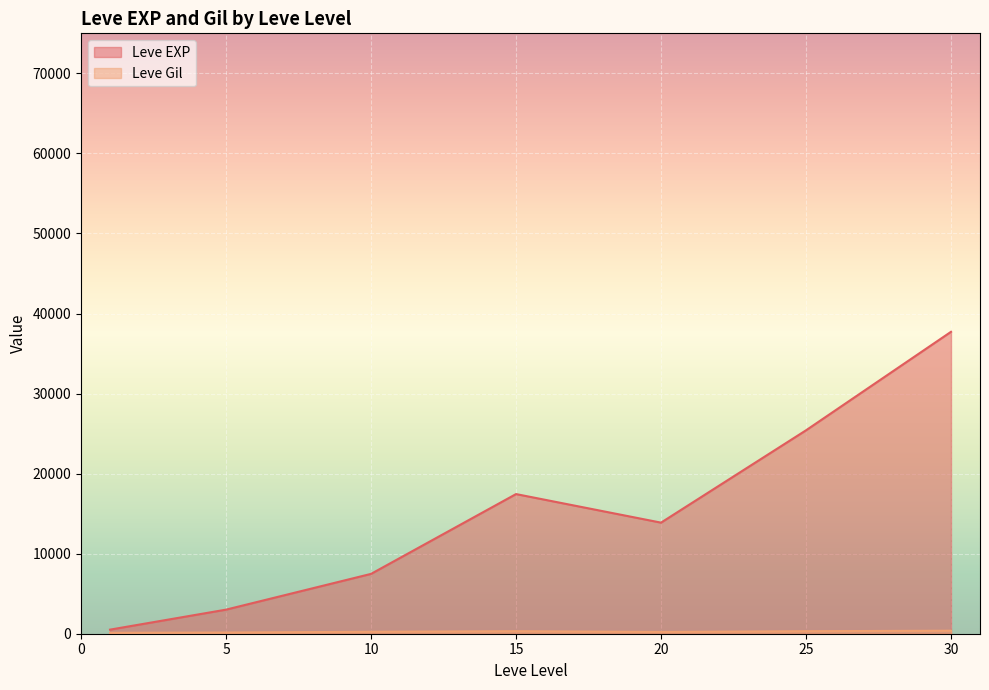

Which series has the widest spread of values?

Leve EXP